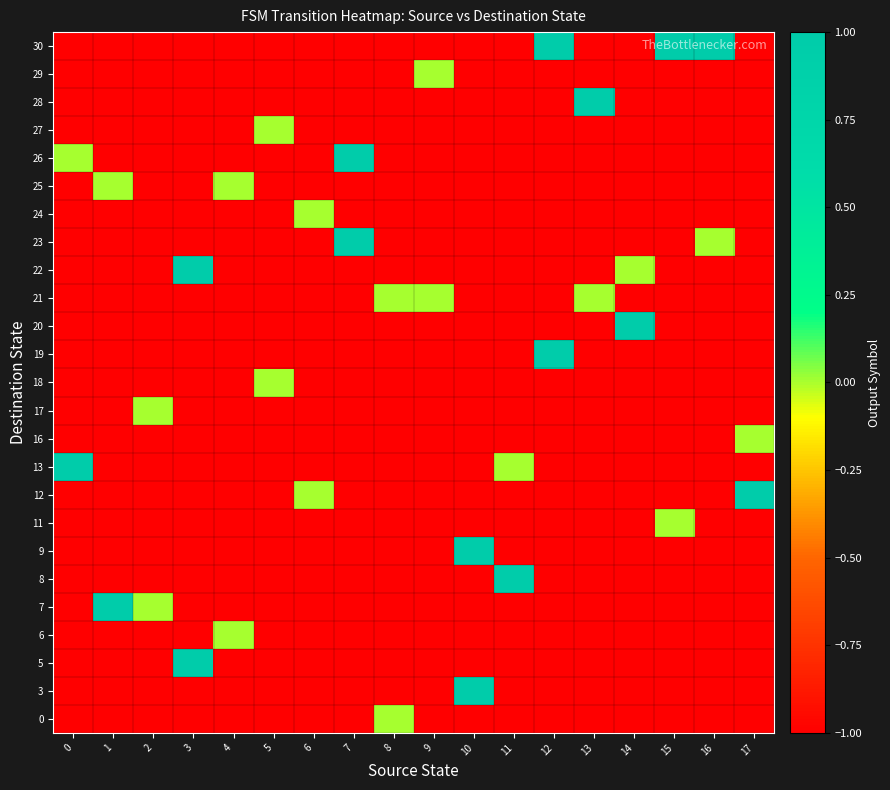

Which has a higher value, 12 or 14?

12